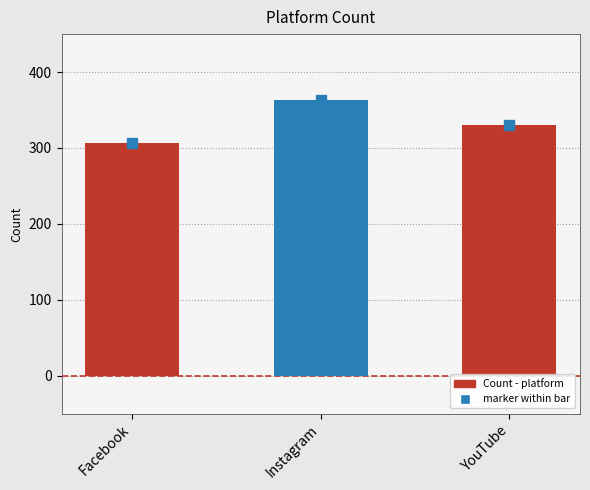

Is it true that the value at Facebook is 307?

True